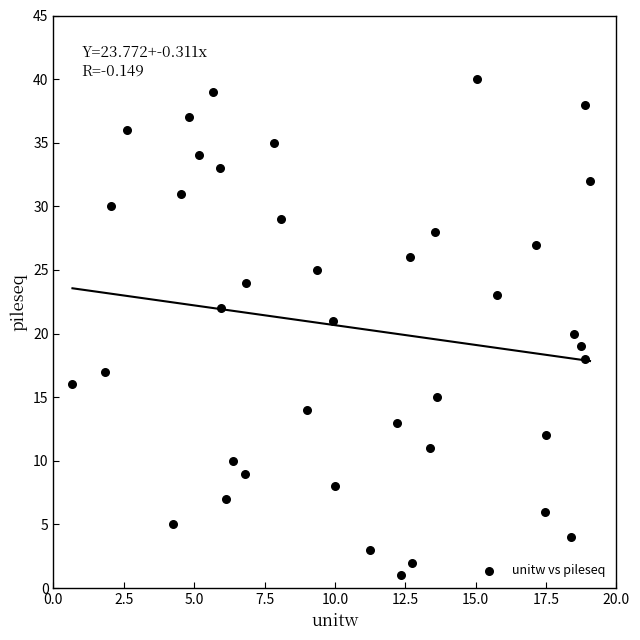

What is the range of Y values (max minus min)?

39